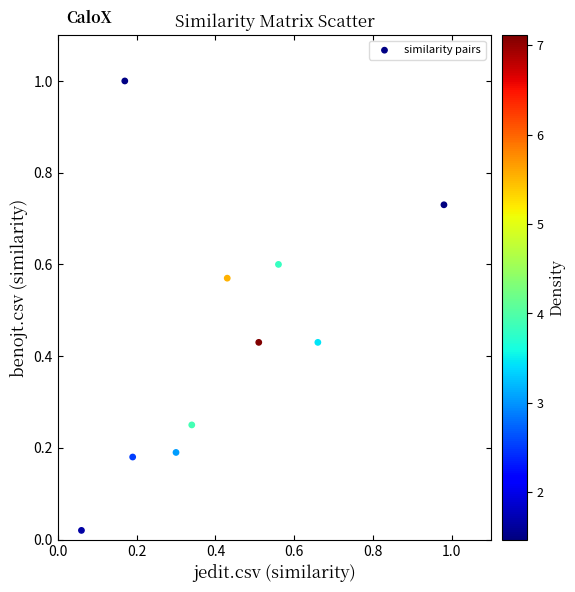

What is the range of X values (max minus min)?

0.9